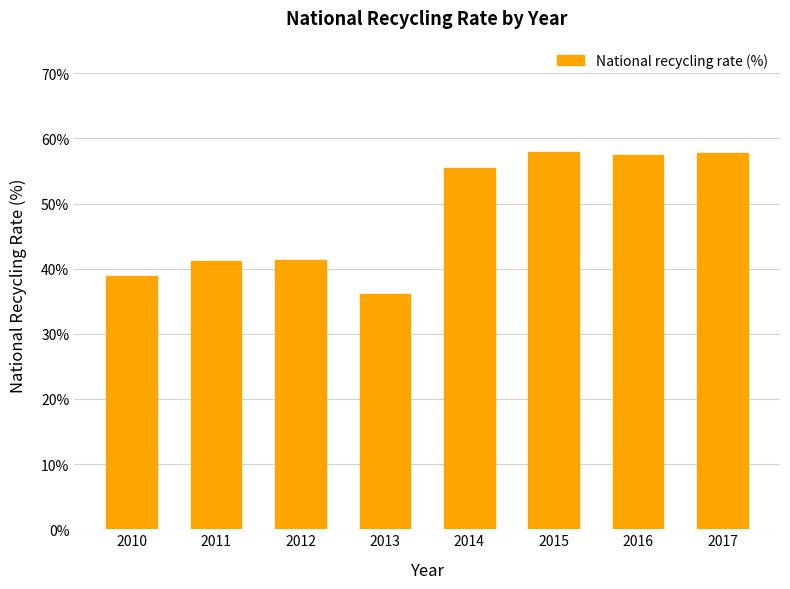

What is the sum of the values at 2011 and 2017?

98.9